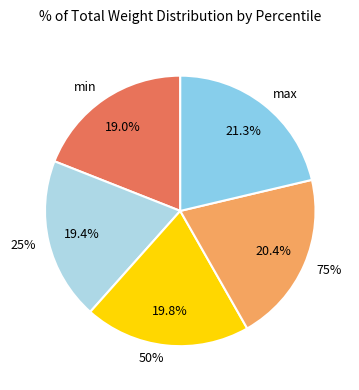

Does 50% account for over 50% of the chart?

No